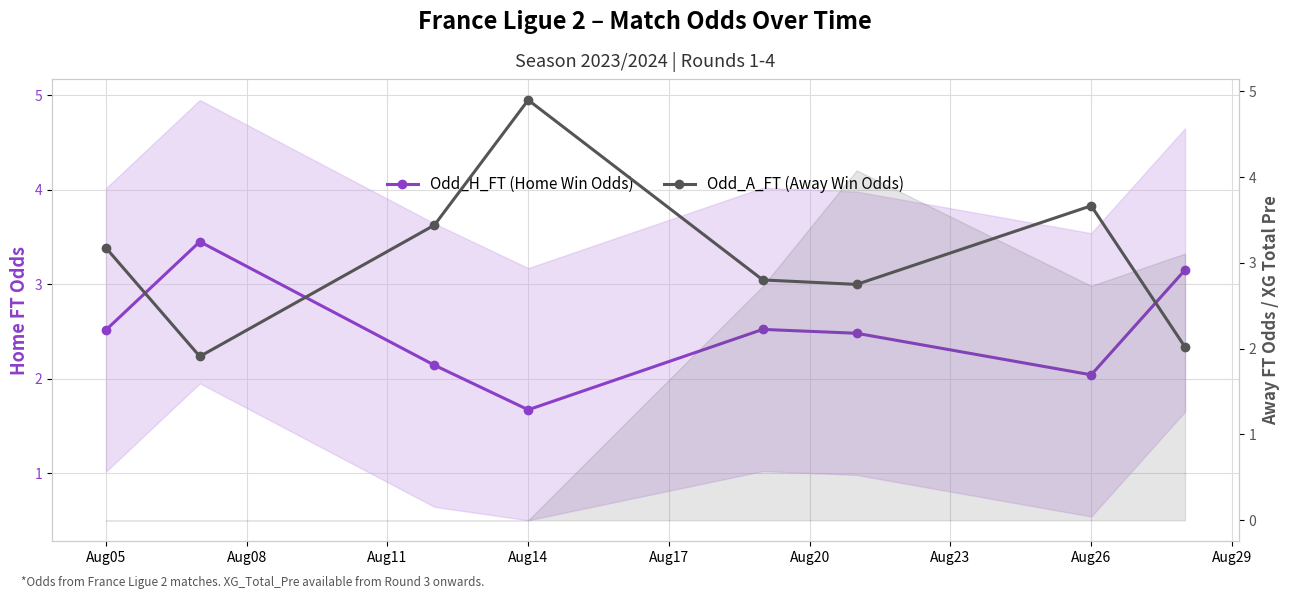

List the labels in order of Odd_H_FT (Home Win Odds) value, largest first.

Aug08, Aug26, Aug17, Aug05, Aug20, Aug11, Aug23, Aug14